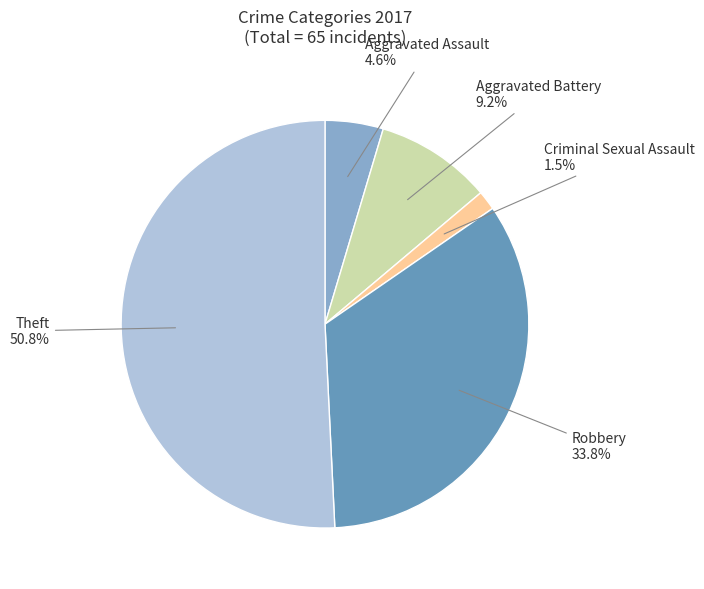

Does Robbery account for over 50% of the chart?

No